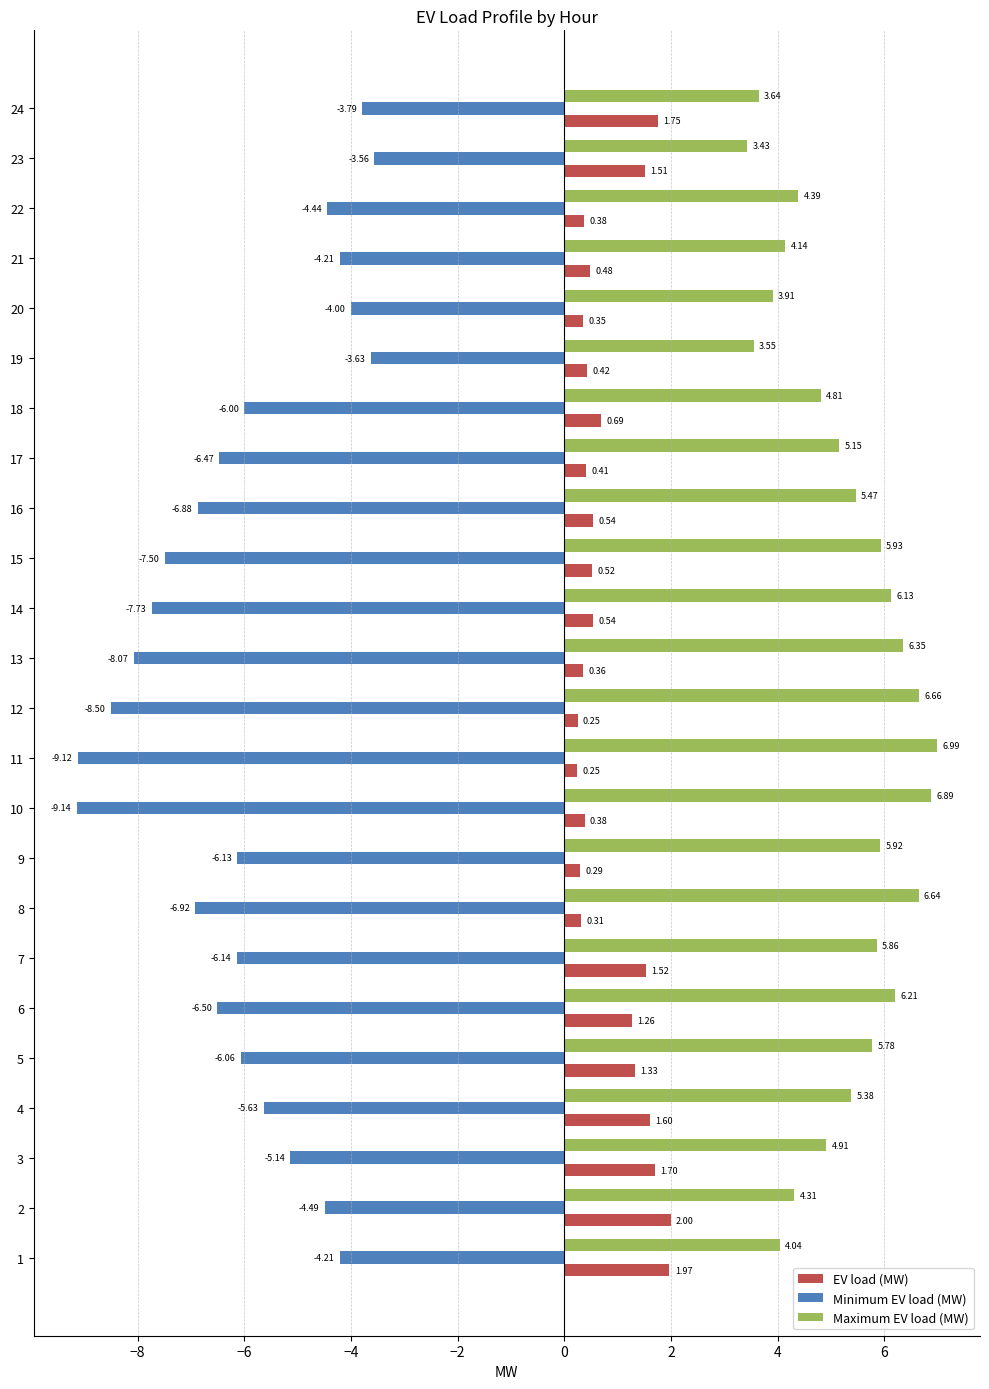

What is the spread (max minus min) of values at 6?

12.7